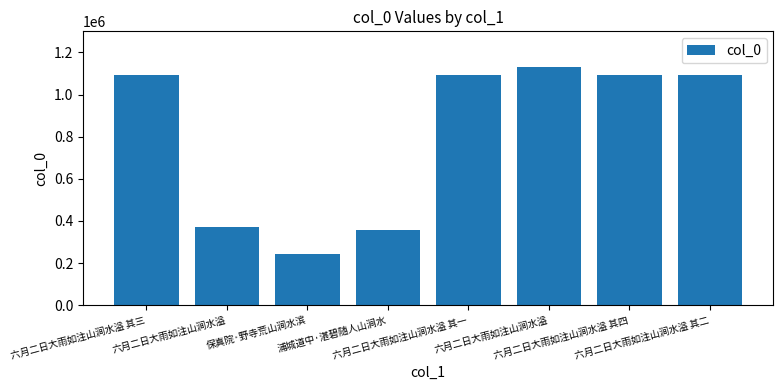

What is the sum of the values at 六月二日大雨如注山涧水溢 and 六月二日大雨如注山涧水溢 其四?

2225249